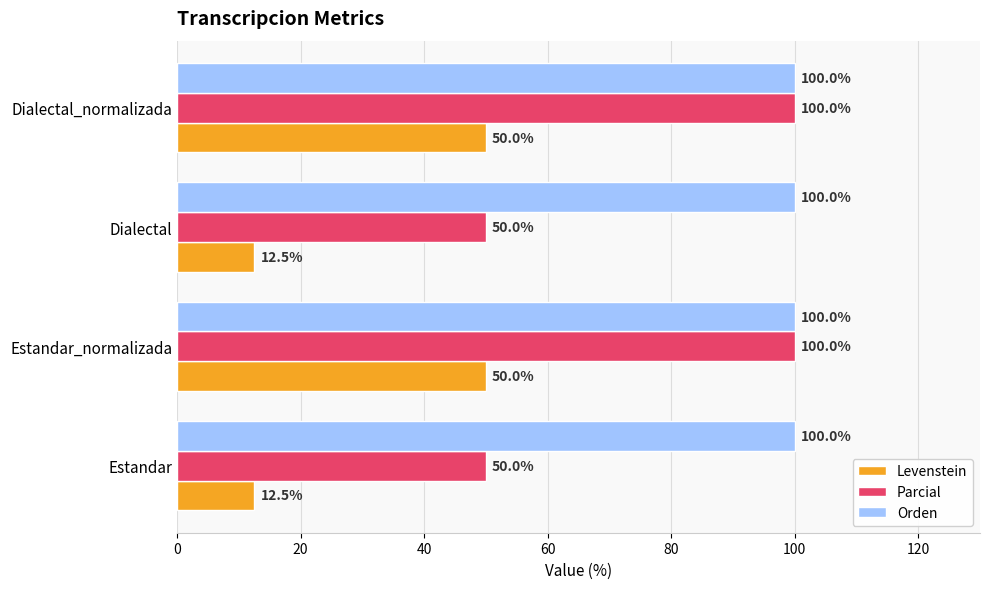

Read the Parcial value at Dialectal.

50.0